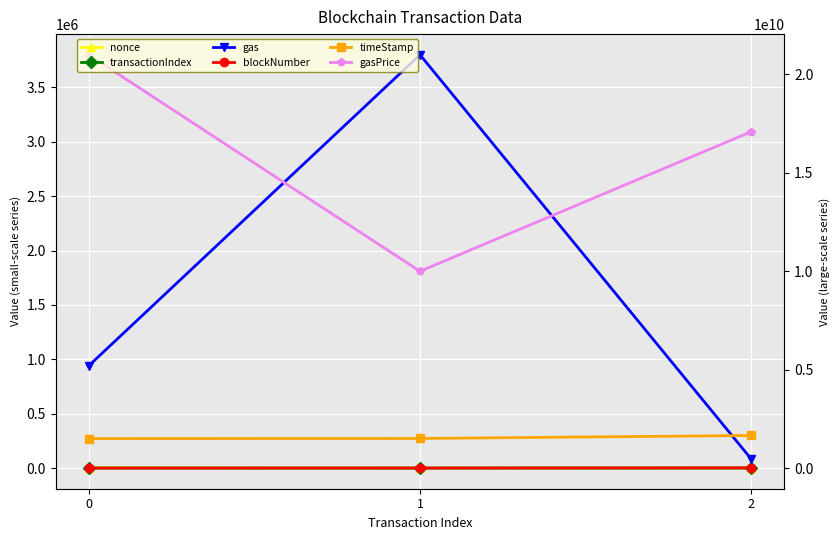

What are all the series names shown in the legend?

nonce, transactionIndex, gas, blockNumber, timeStamp, gasPrice